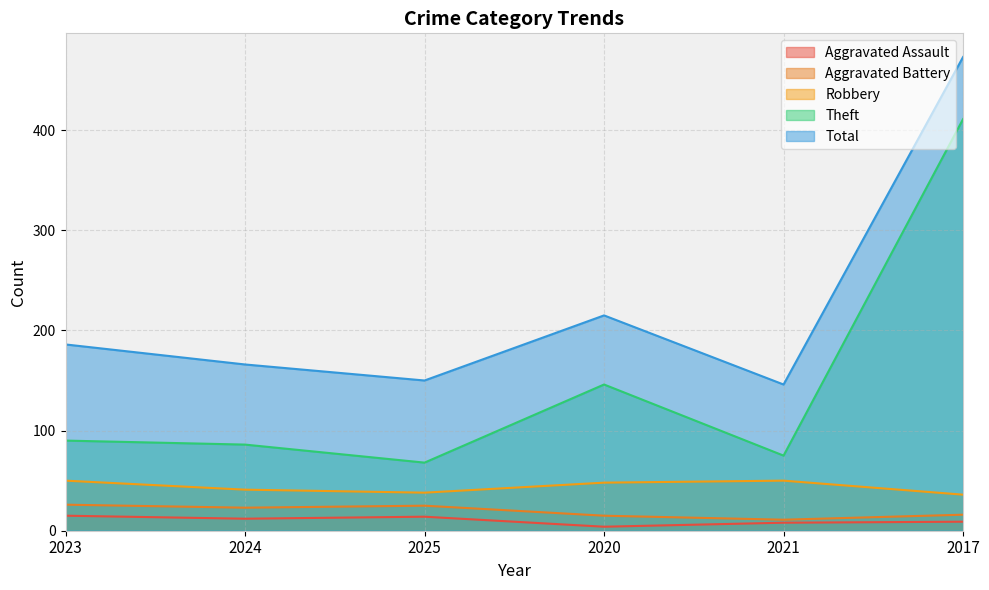

Reading right to left, extract all data points from this chart.

Aggravated Assault: 9	8	4	14	12	15
Aggravated Battery: 16	11	15	25	23	26
Robbery: 36	50	48	38	41	50
Theft: 411	75	146	68	86	90
Total: 473	146	215	150	166	186